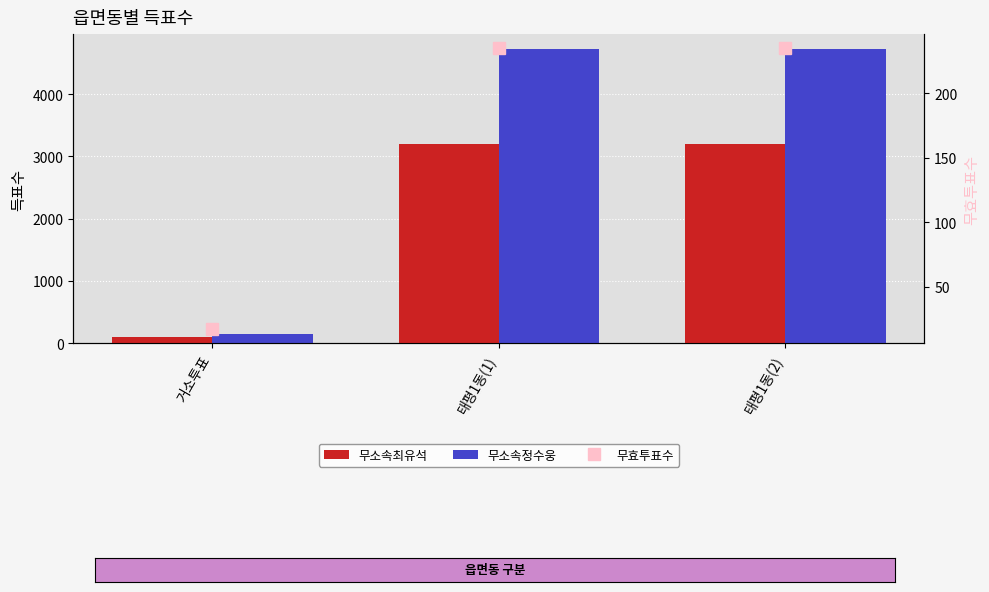

What is the average value of the 무소속정수웅 series?

3201